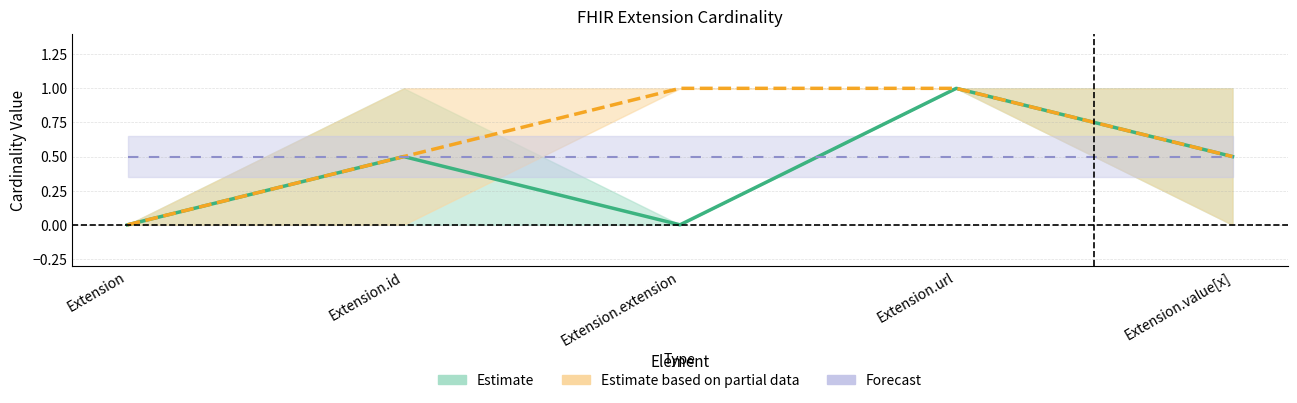

True or false: Min has a value of 1 at Extension.

False